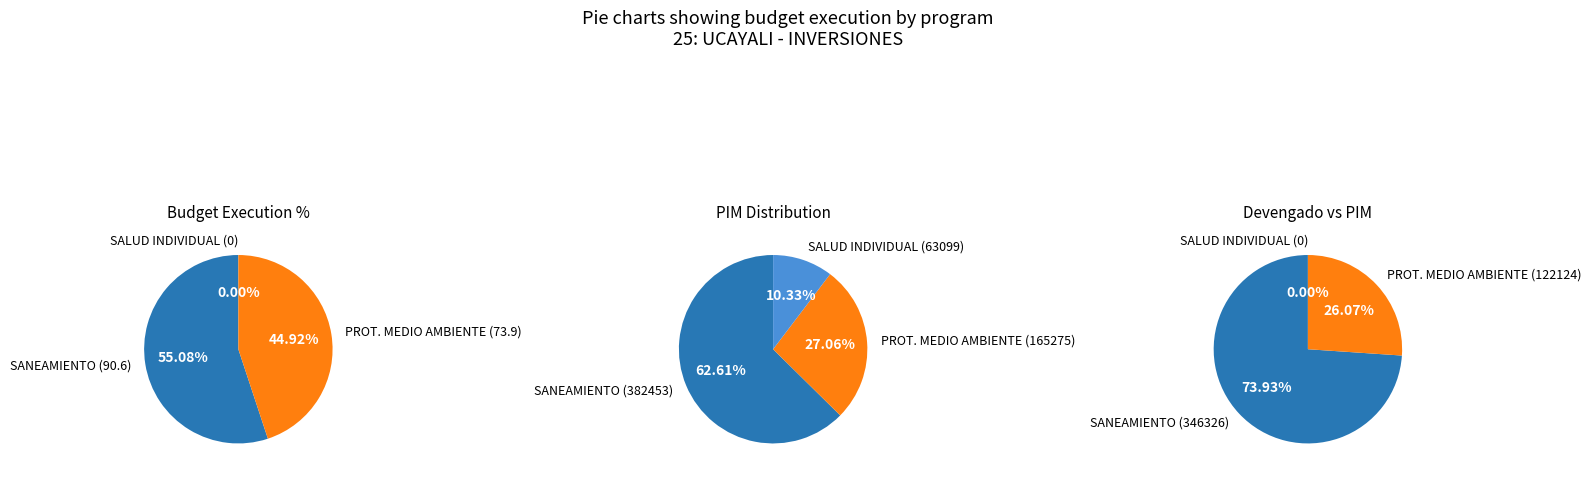

Rank the categories by value from lowest to highest.

064: SALUD INDIVIDUAL, 048: PROTECCION DEL MEDIO AMBIENTE, 047: SANEAMIENTO